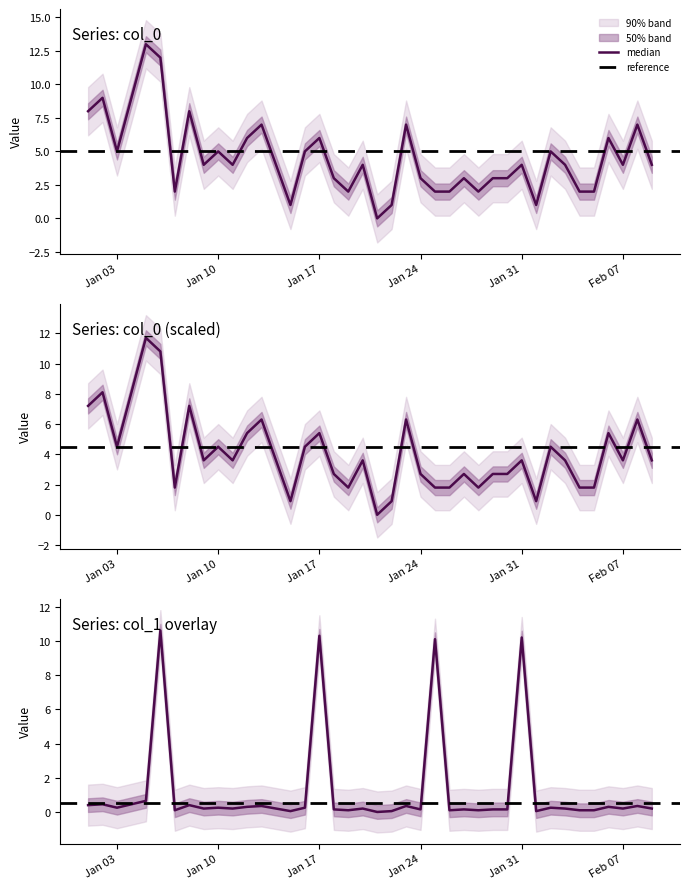

Is it true that col_0 equals 0.7 at 14?

False